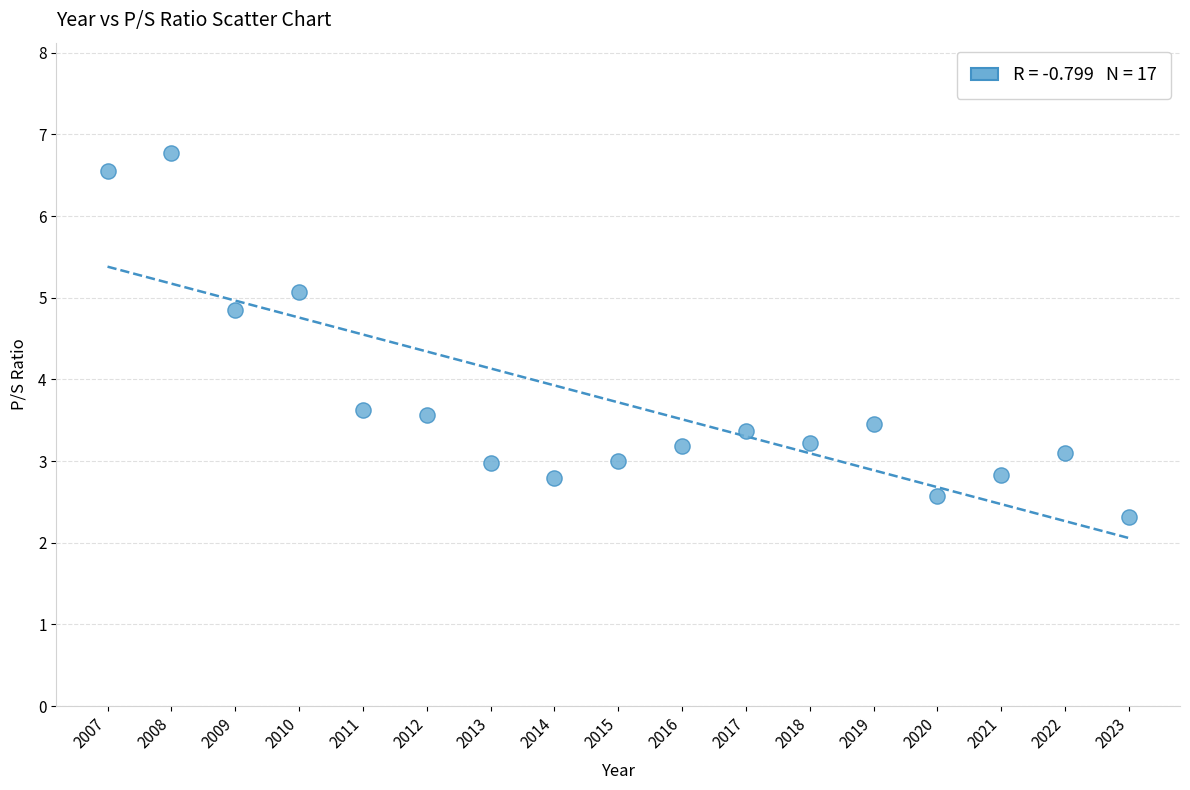

What is the range of Y values (max minus min)?

4.5